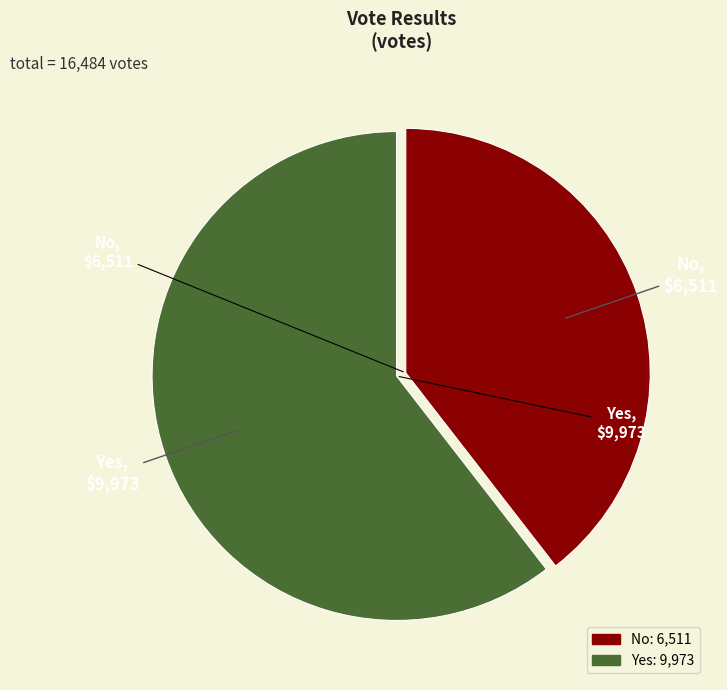

Is there any slice that represents more than half of the pie?

Yes